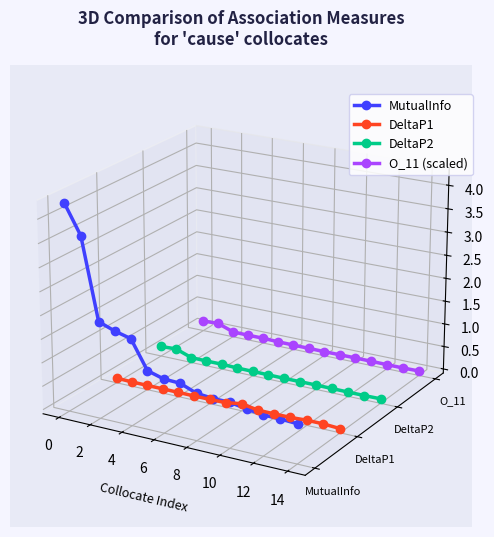

True or false: MutualInfo has more than 0 points higher than both neighbors.

False